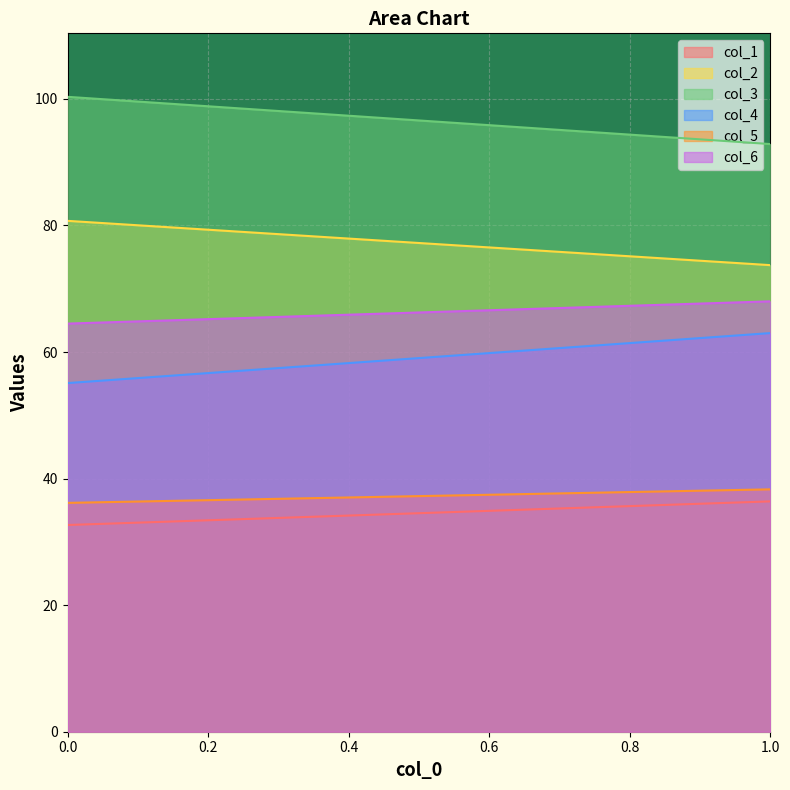

Is the value of col_4 at 1 greater than the value of col_3 at 0?

No